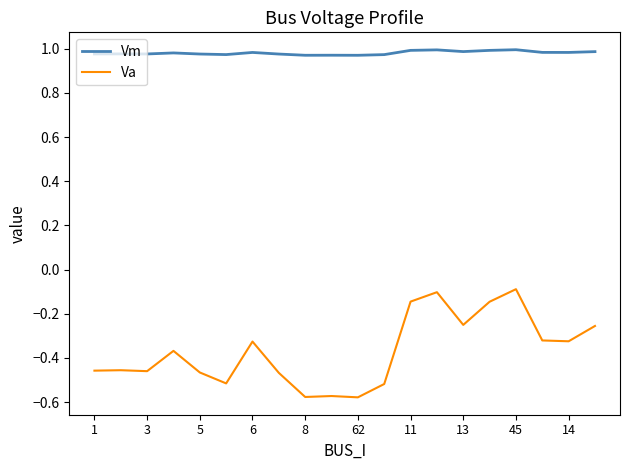

Which series has the largest total across all categories?

Vm